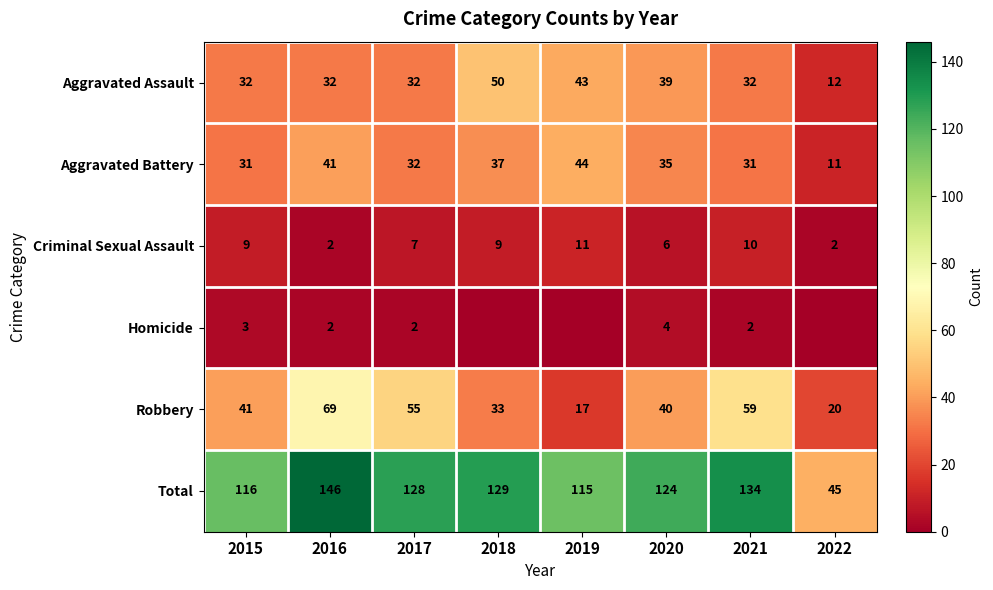

What is the spread (max minus min) of values at 2021?

132